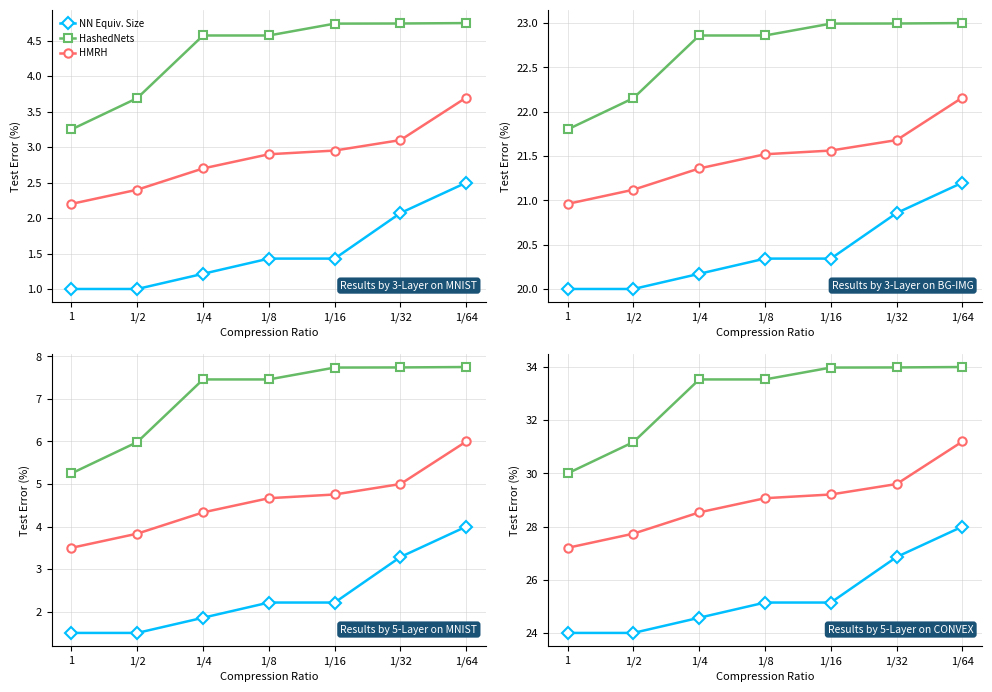

What is the sum of all NN Equiv. Size values?

177.7